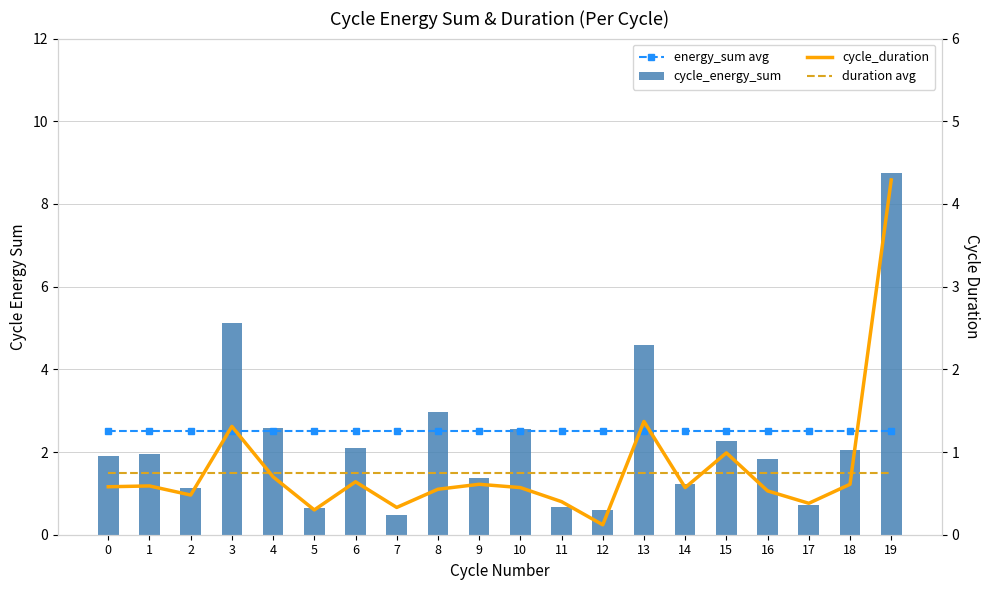

How many bars are there in each group?

4